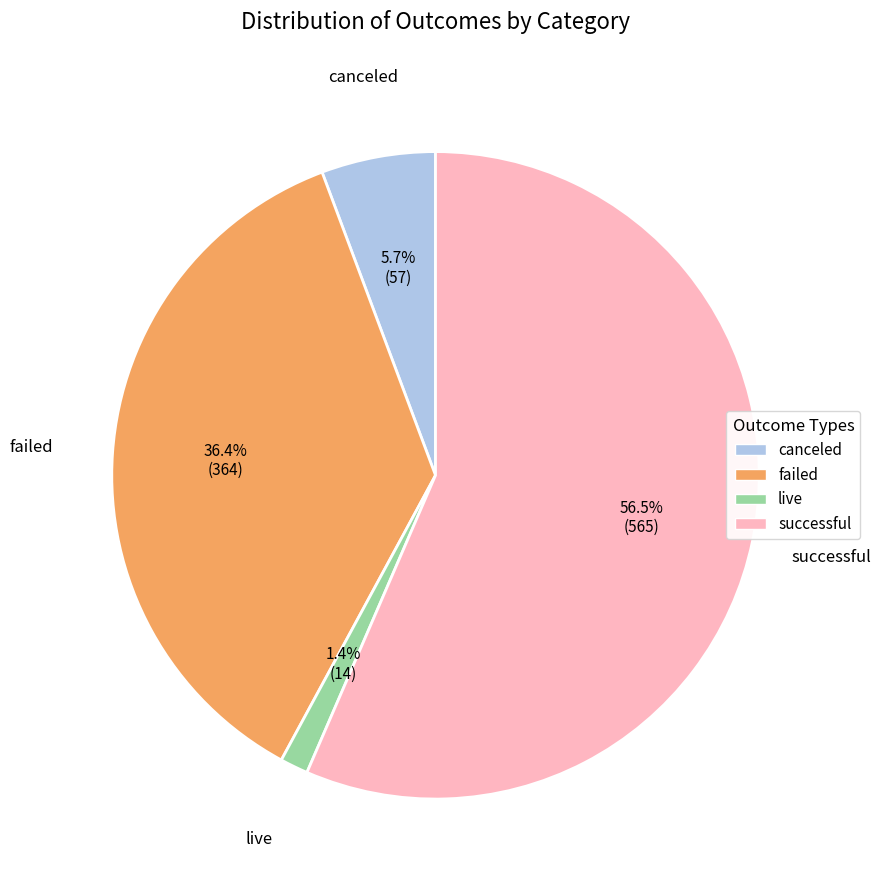

Is live the majority of the pie?

No